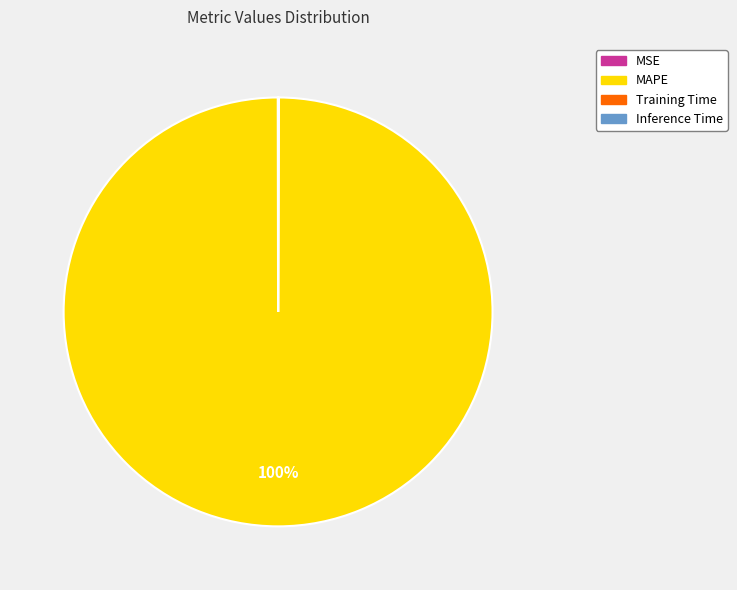

The MAPE slice represents 100% of the pie. True or false?

True